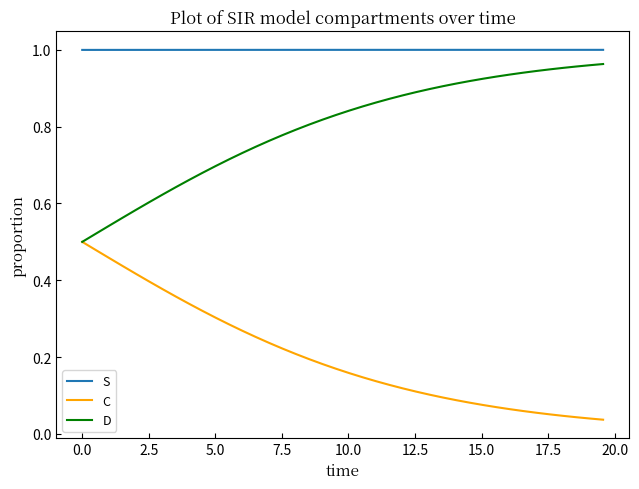

True or false: S and C intersect in this chart.

False